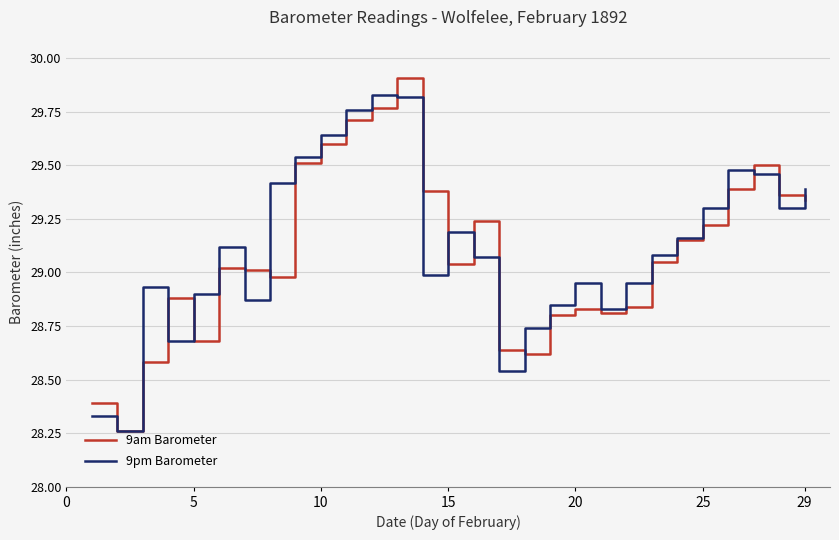

List the series in order of their overall mean, highest first.

9pm Barometer, 9am Barometer